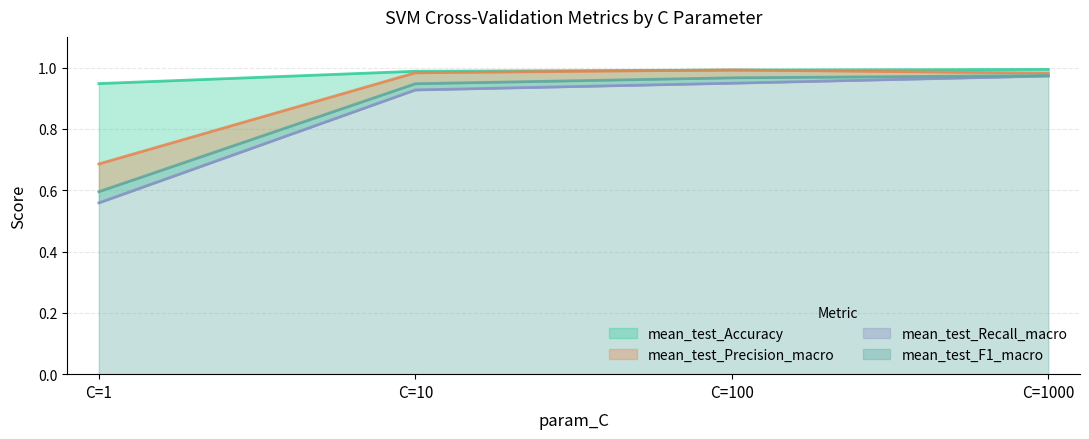

Reading left to right, transcribe all the data shown in this chart.

mean_test_Accuracy: 0.9	1.0	1.0	1.0
mean_test_Precision_macro: 0.7	1.0	1.0	1.0
mean_test_Recall_macro: 0.6	0.9	0.9	1.0
mean_test_F1_macro: 0.6	0.9	1.0	1.0